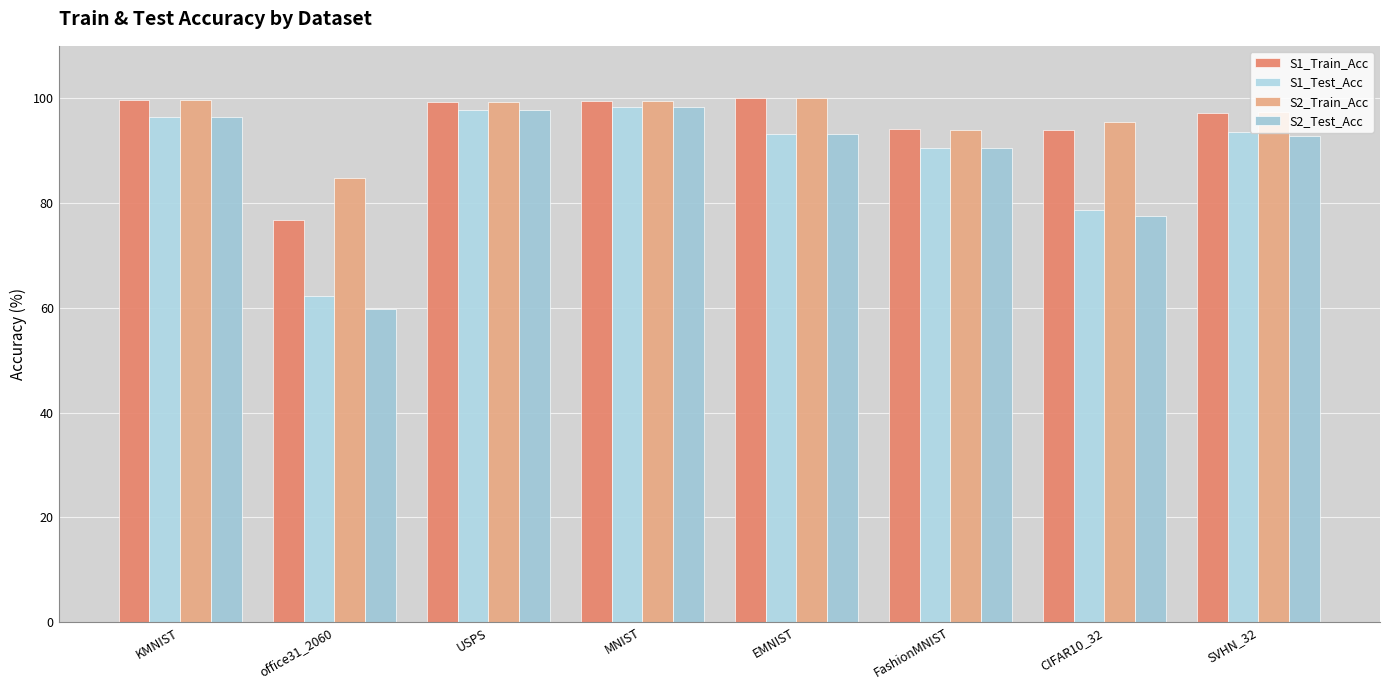

What is the average value of the S1_Test_Acc series?

88.8